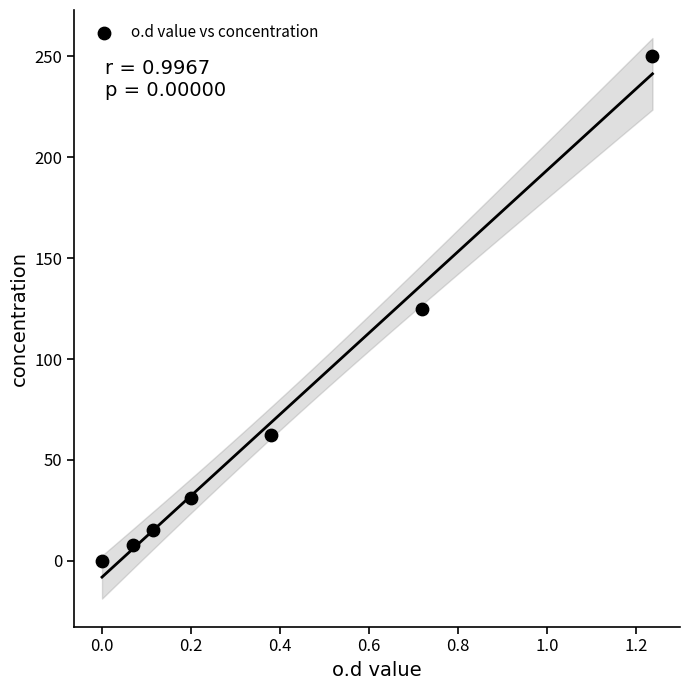

What is the range of Y values (max minus min)?

250.0